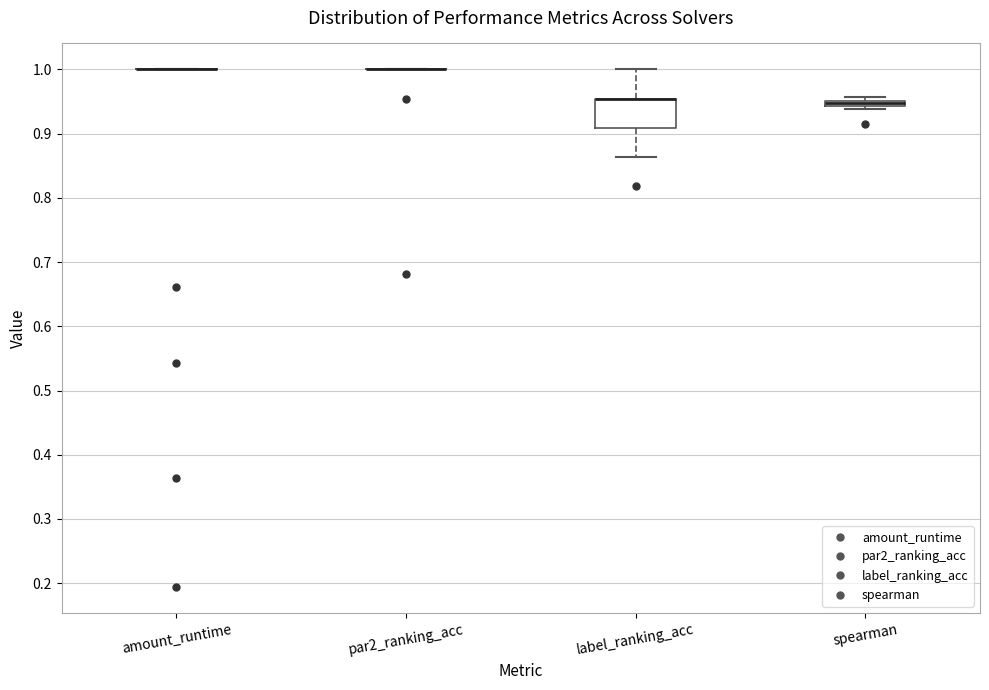

Which box is the tallest, from its lower edge to its upper edge?

label_ranking_acc